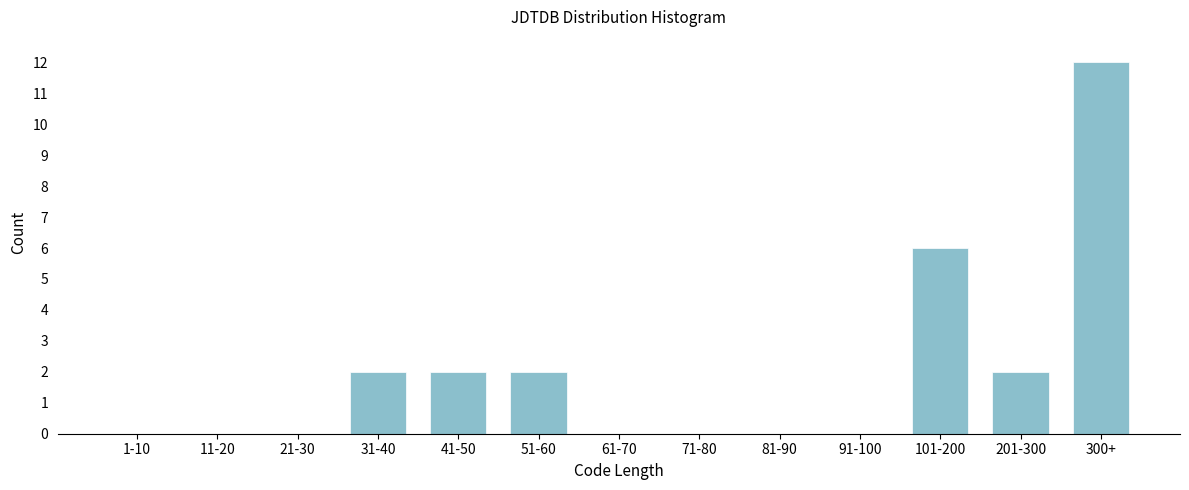

Reading left to right, what are all the values shown in this chart?

1-10=0	11-20=0	21-30=0	31-40=2	41-50=2	51-60=2	61-70=0	71-80=0	81-90=0	91-100=0	101-200=6	201-300=2	300+=12